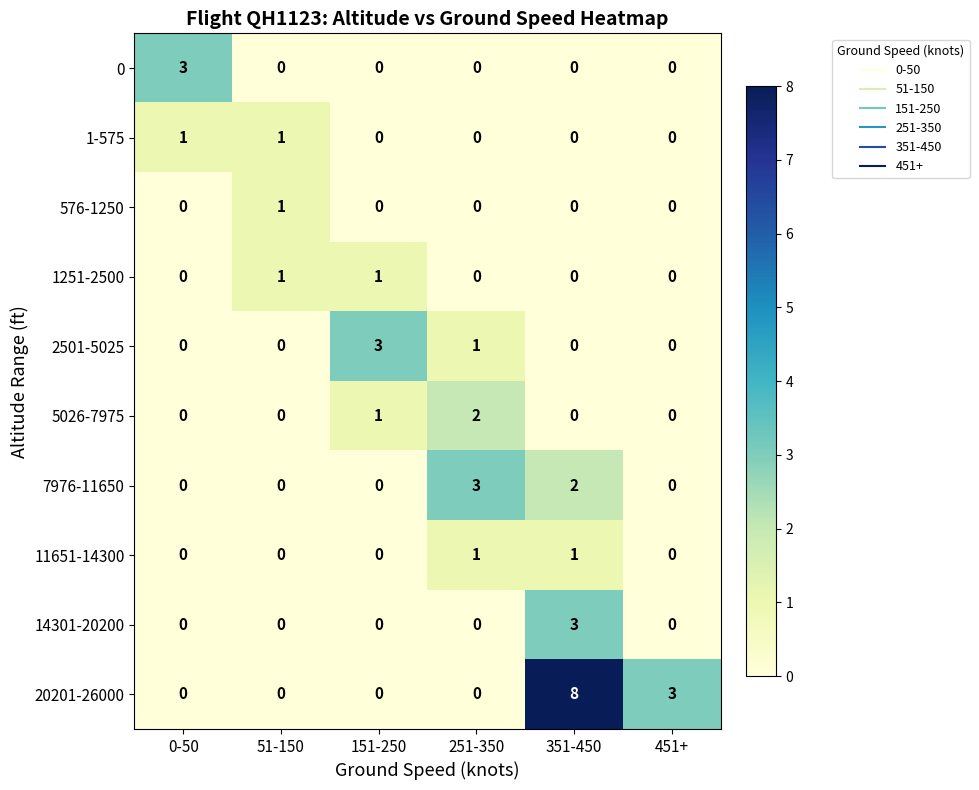

Is it true that 7976-11650 equals 2 at 351-450?

True